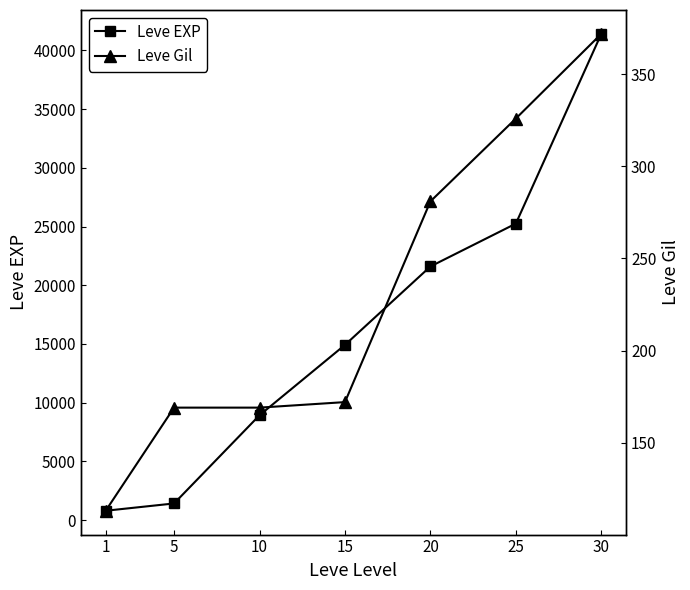

Between 5 and 15, which series saw the biggest shift?

Leve EXP